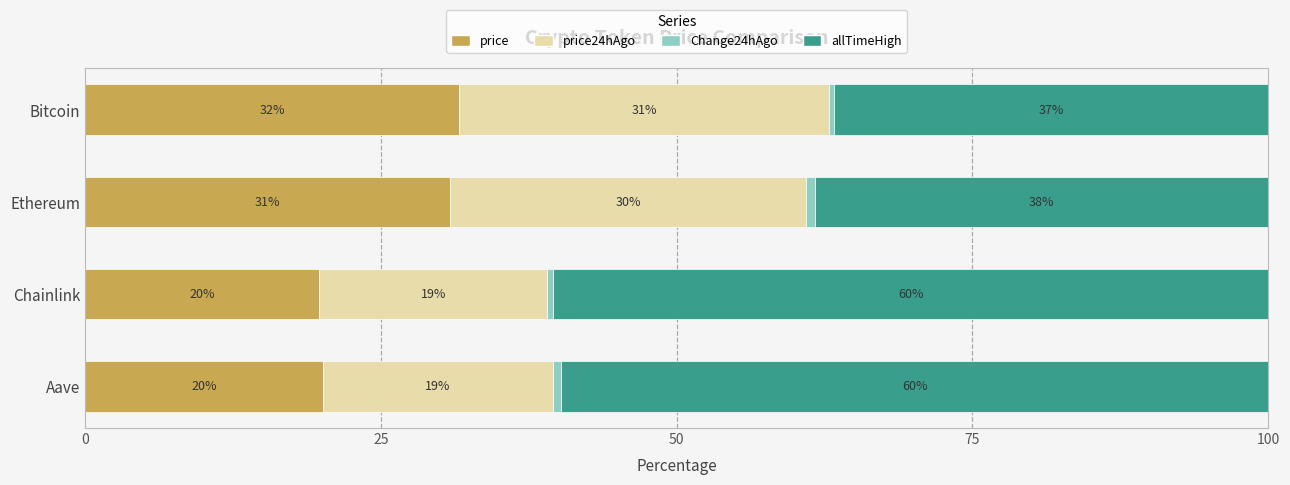

Reading left to right, what are all the values shown in this chart?

price: 31.6	30.8	19.8	20.1
price24hAgo: 31.2	30.1	19.3	19.4
Change24hAgo: 0.4	0.7	0.5	0.7
allTimeHigh: 36.7	38.3	60.4	59.8